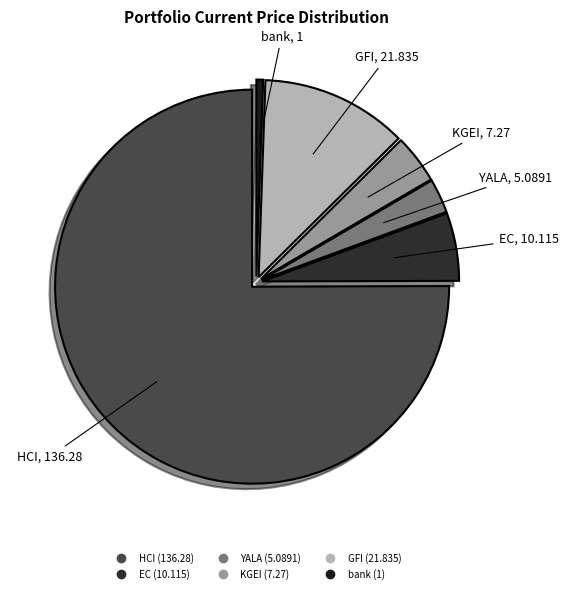

True or false: YALA accounts for 12% of the total.

False